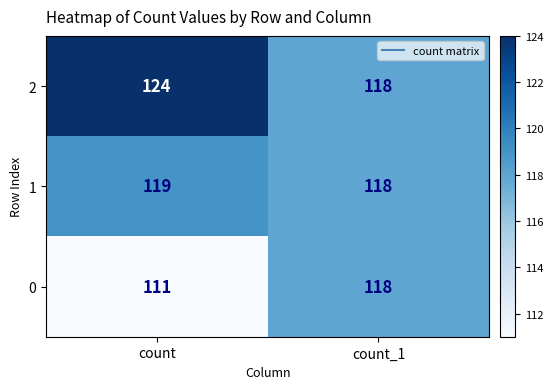

Which series changed the most between count and count_1?

0